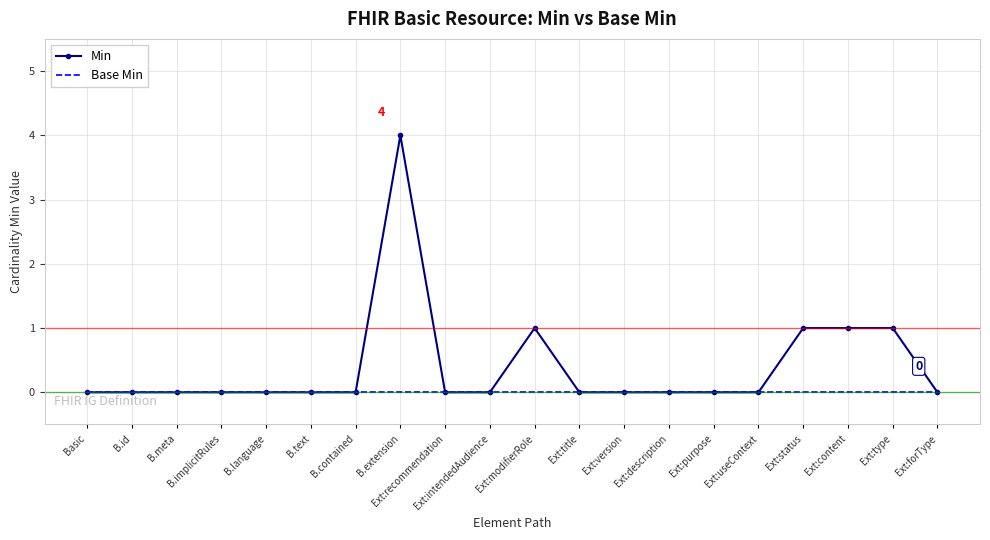

At which category does the chart reach its peak across all series?

B.extension